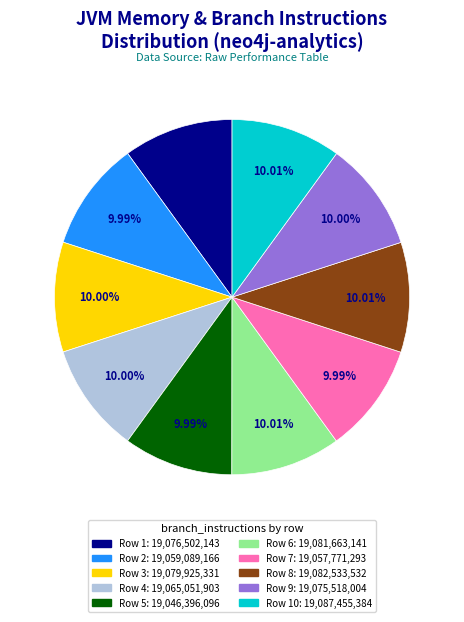

Is there any slice that represents more than half of the pie?

No